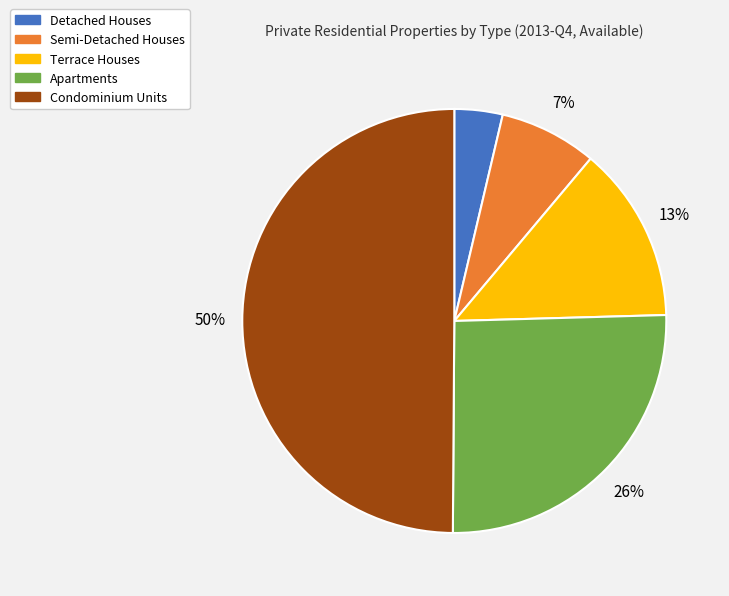

Is Terrace Houses the majority of the pie?

No